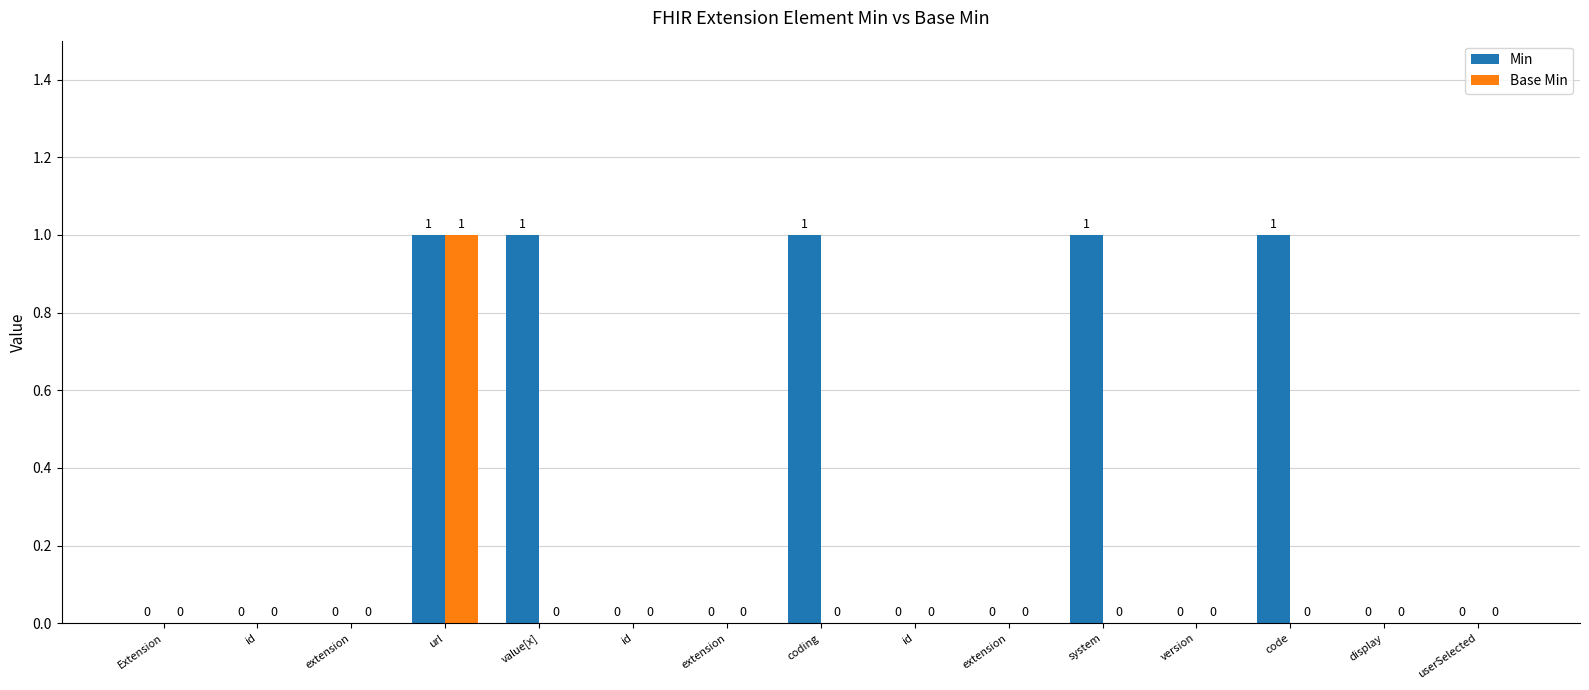

At how many categories does at least one series exceed 0?

5